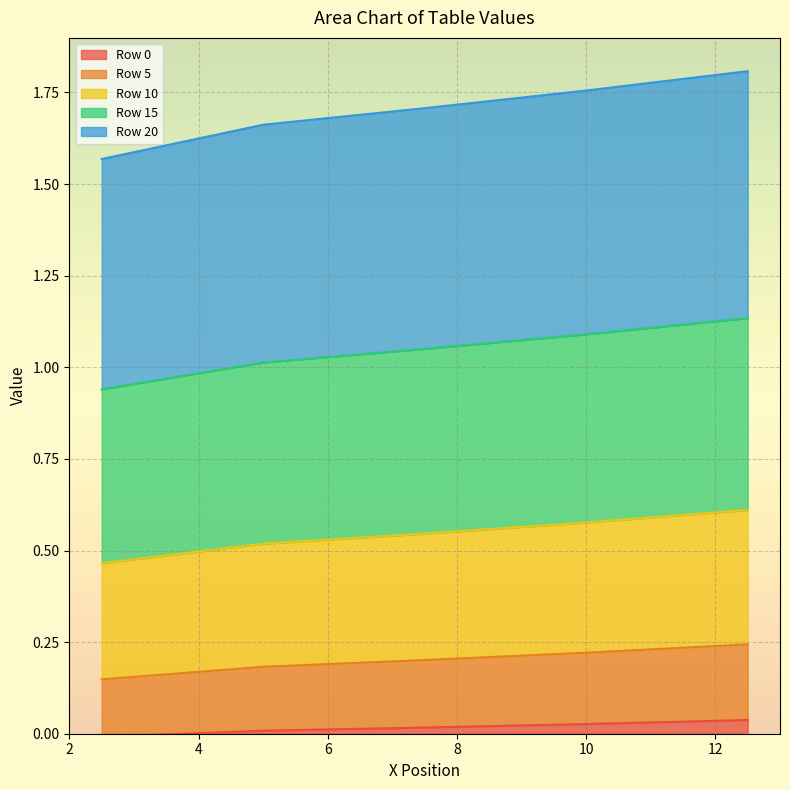

At which category is the sum across all series the highest?

12.5